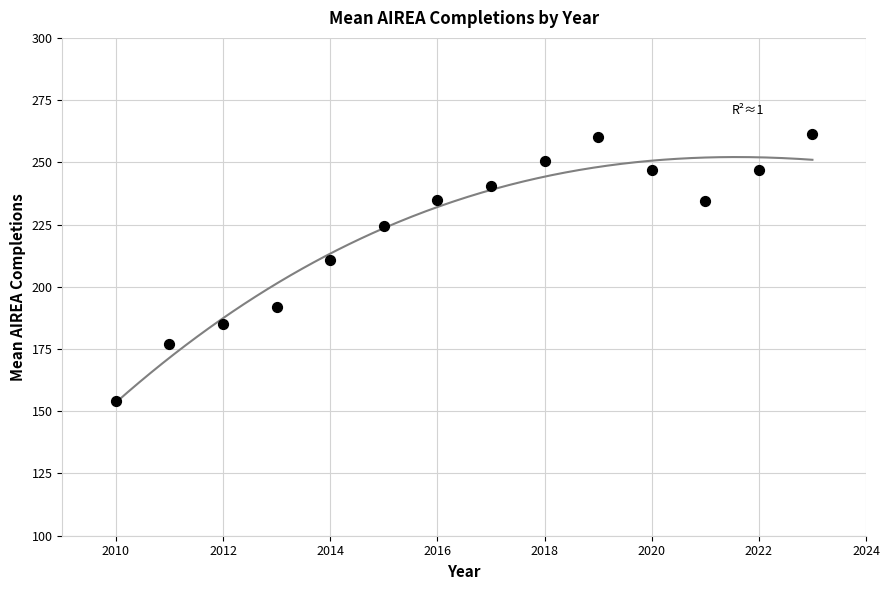

What Y value in the scatter plot is closest to 207?

210.9